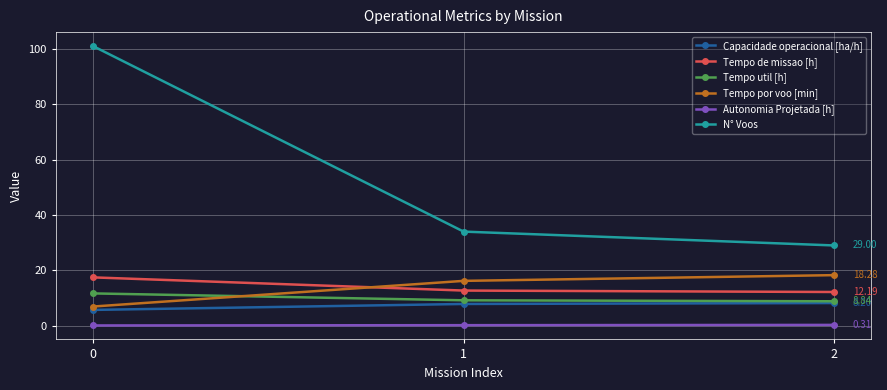

Does the chart display data point markers on the line(s)?

Yes